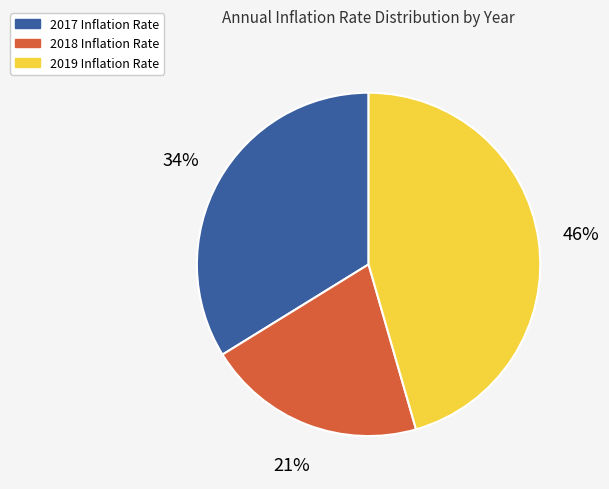

Which category has the biggest portion of the pie?

2019